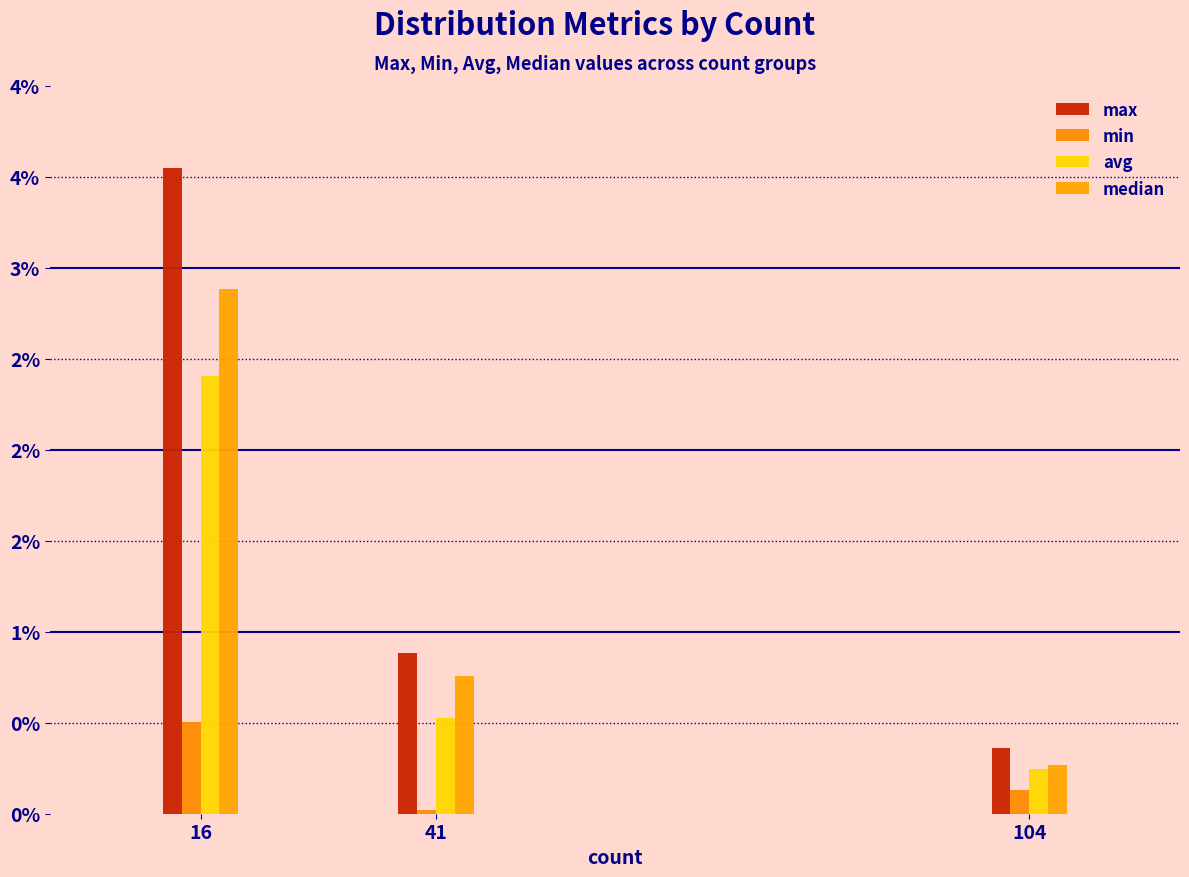

Which category has the lowest value across all series?

41